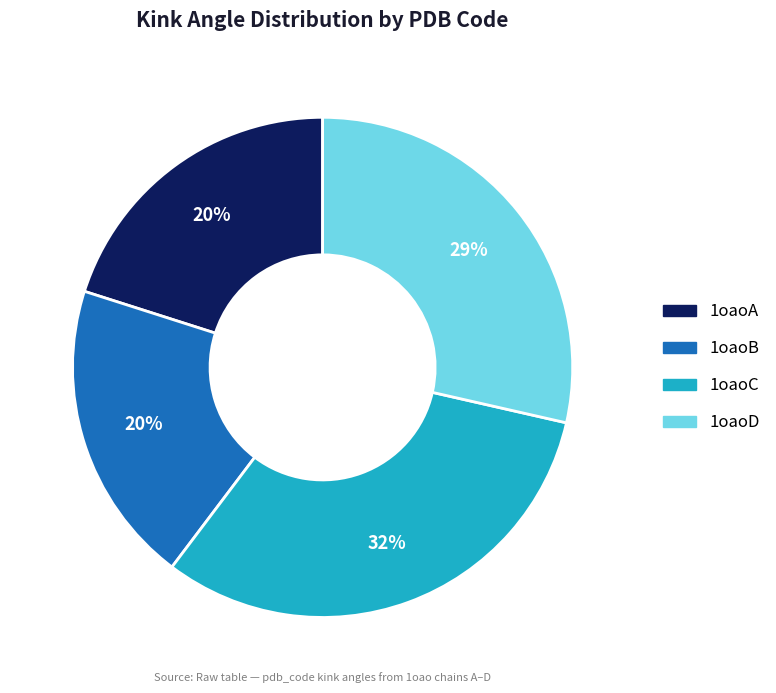

What is the ratio of the value at 1oaoB to the value at 1oaoA?

1.0